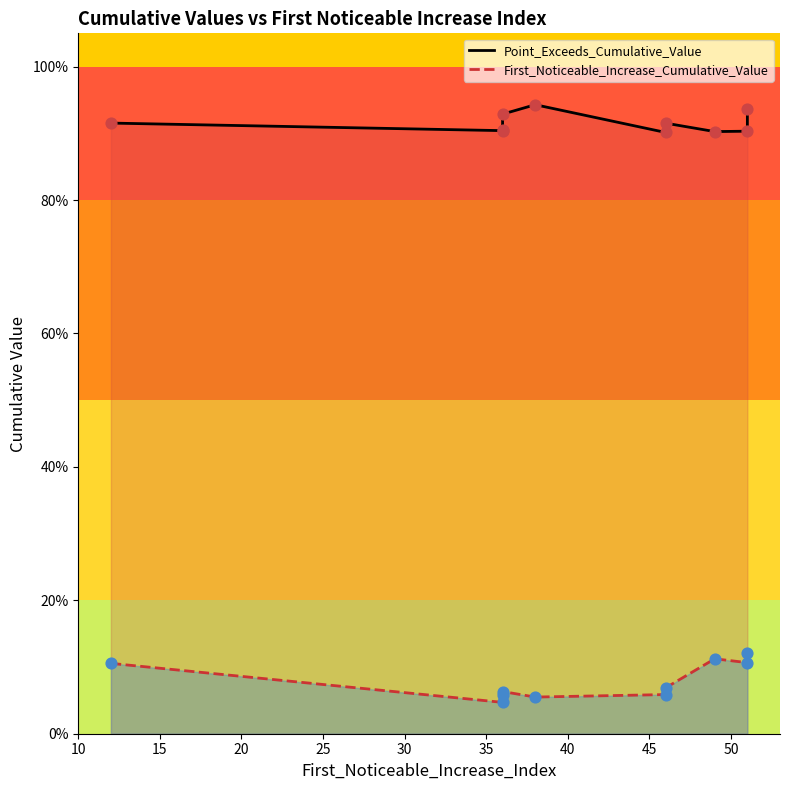

Which series has the widest spread of Y values?

First_Noticeable_Increase_Cumulative_Value